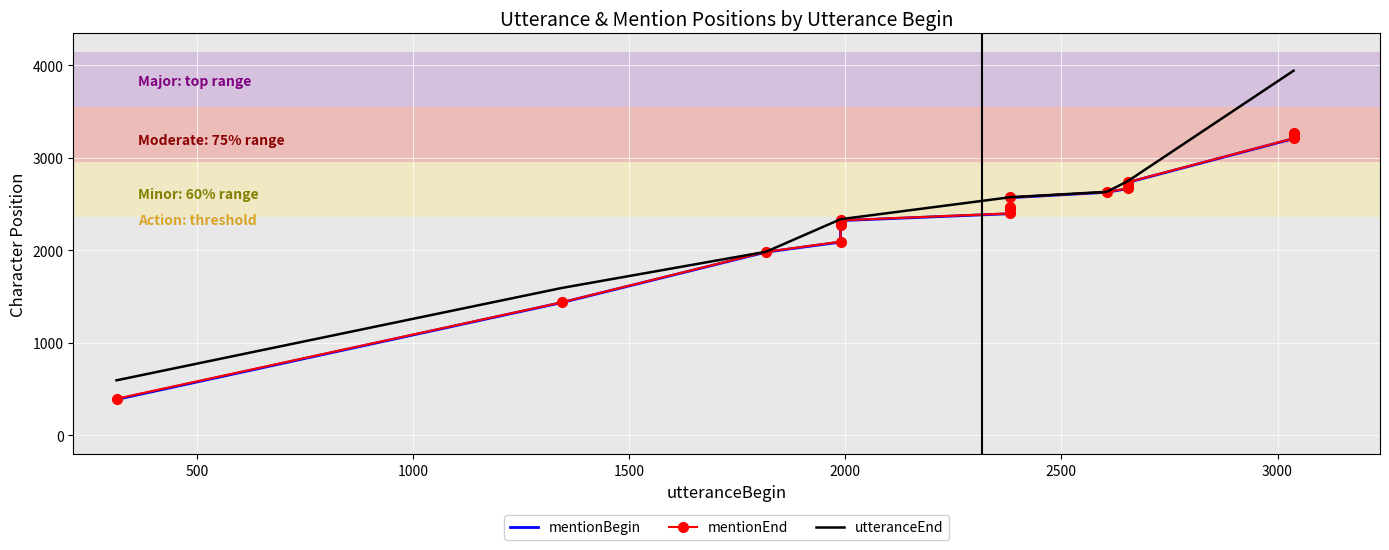

At how many categories does at least one series exceed 3035?

4